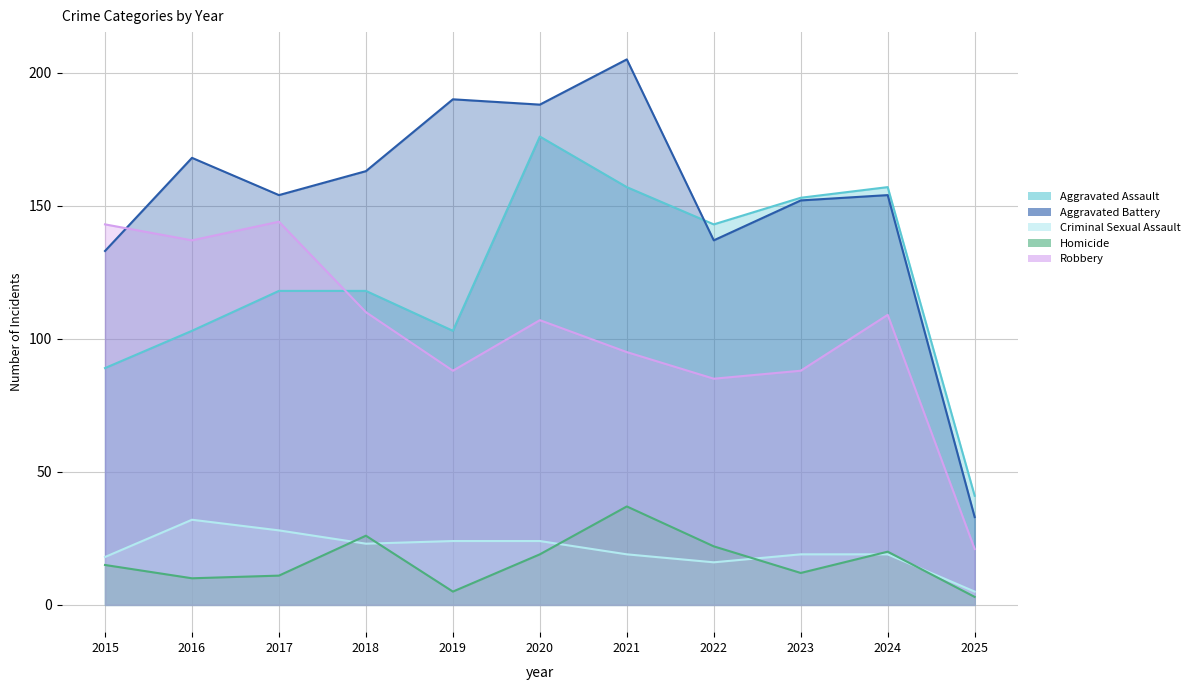

Reading left to right, what are all the values shown in this chart?

Aggravated Assault: 89	103	118	118	103	176	157	143	153	157	41
Aggravated Battery: 133	168	154	163	190	188	205	137	152	154	33
Criminal Sexual Assault: 18	32	28	23	24	24	19	16	19	19	5
Homicide: 15	10	11	26	5	19	37	22	12	20	3
Robbery: 143	137	144	110	88	107	95	85	88	109	21